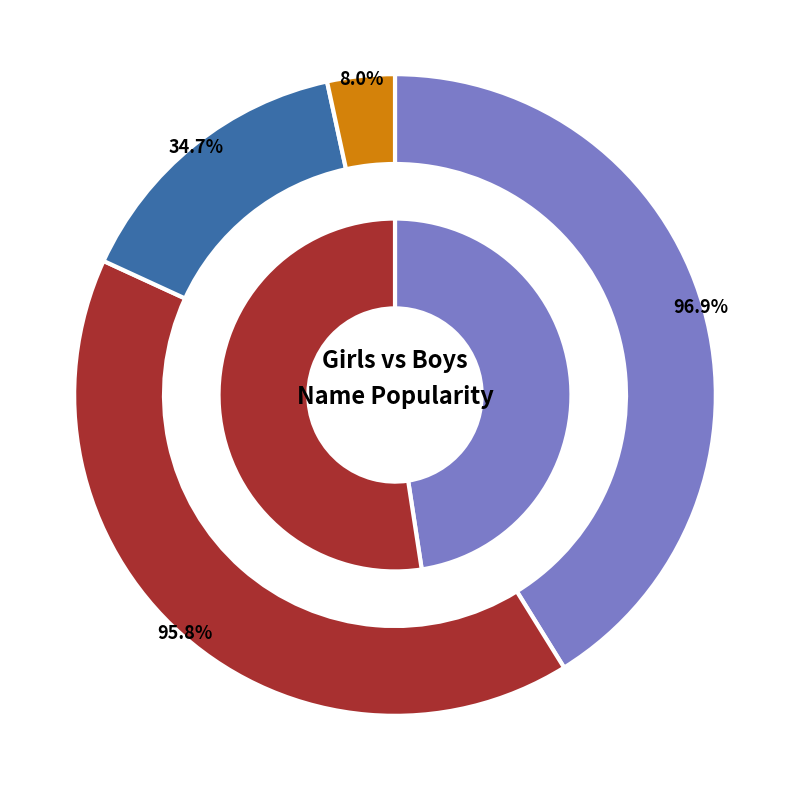

Which series changed the most between 1915 and 1919?

Girls